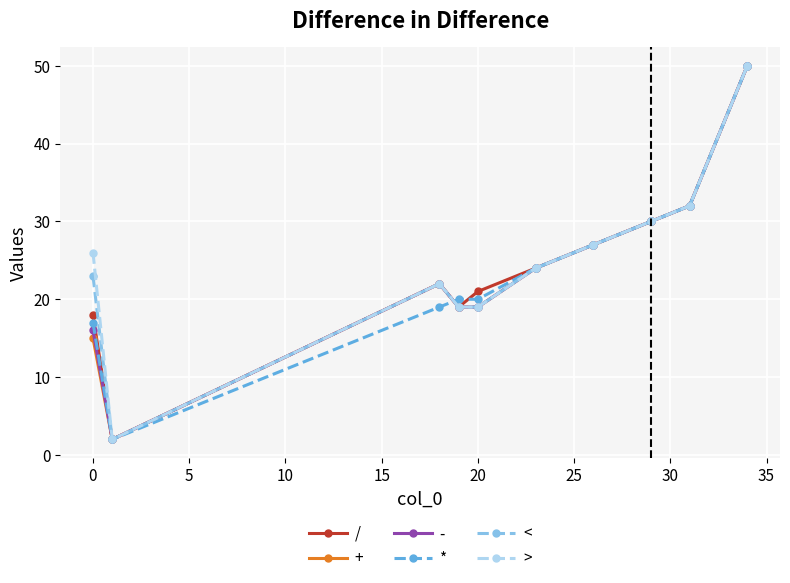

What is the value of the * point at the 9th from the left?

32